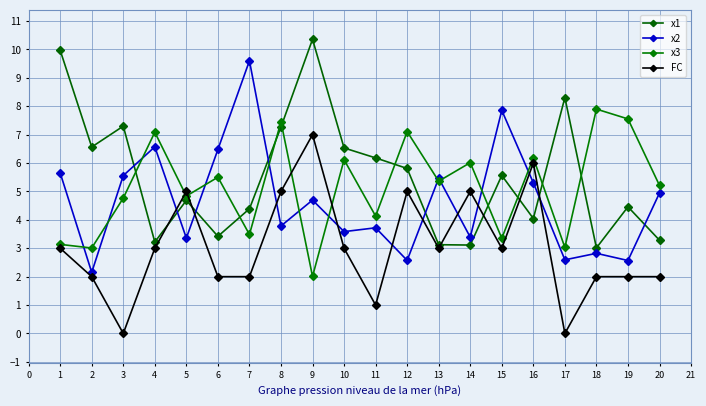

Reading left to right, what are all the values shown in this chart?

x1: 10.0	6.6	7.3	3.2	4.7	3.4	4.4	7.3	10.4	6.5	6.2	5.8	3.1	3.1	5.6	4.0	8.3	3.0	4.5	3.3
x2: 5.7	2.2	5.6	6.6	3.4	6.5	9.6	3.8	4.7	3.6	3.7	2.6	5.5	3.4	7.9	5.3	2.6	2.8	2.6	4.9
x3: 3.1	3.0	4.8	7.1	4.8	5.5	3.5	7.5	2.0	6.1	4.1	7.1	5.4	6.0	3.4	6.2	3.0	7.9	7.6	5.2
FC: 3.0	2.0	0.0	3.0	5.0	2.0	2.0	5.0	7.0	3.0	1.0	5.0	3.0	5.0	3.0	6.0	0.0	2.0	2.0	2.0